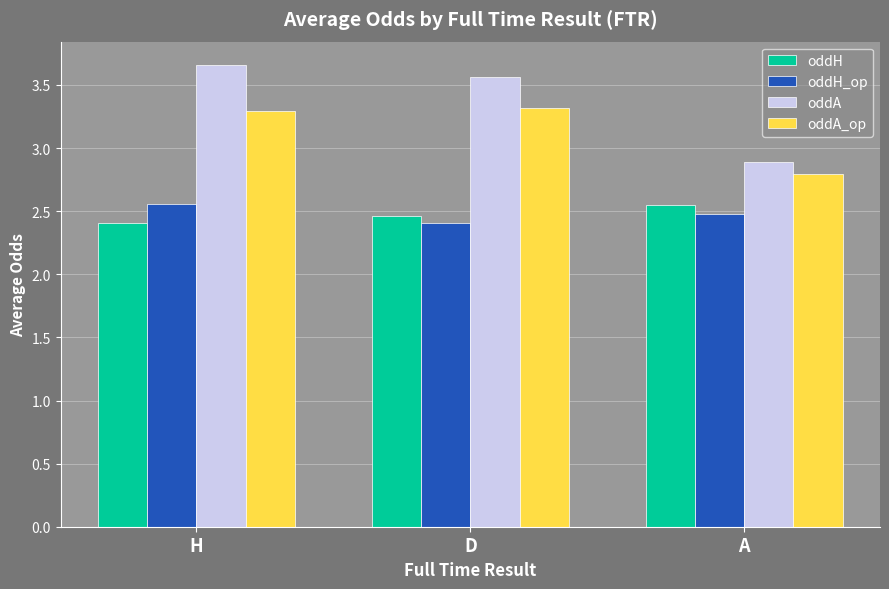

What are all the series names shown in the legend?

oddH, oddH_op, oddA, oddA_op